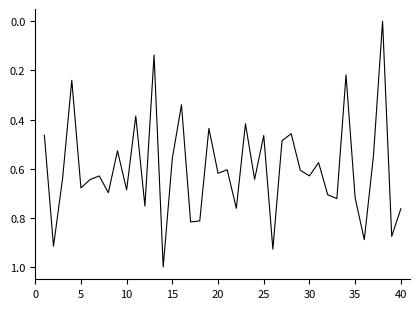

What is the greatest value displayed?

1.0